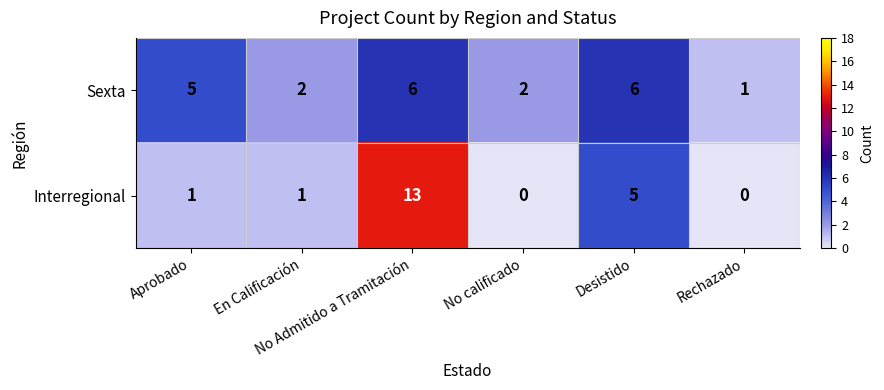

How many Sexta values are between 2 and 6?

5